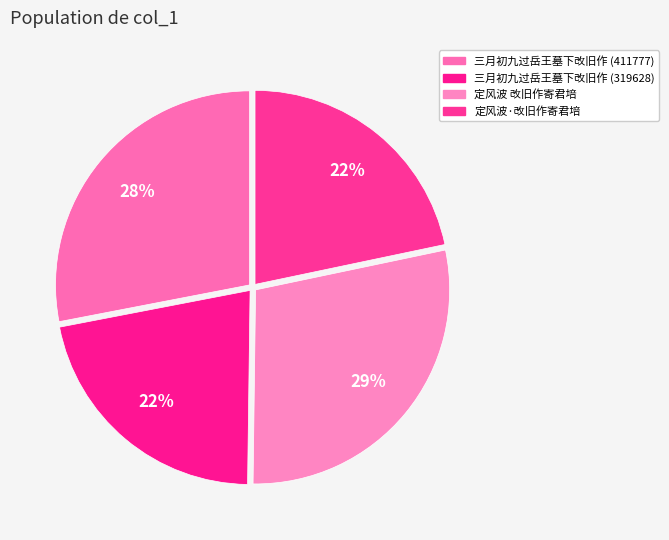

How many slices are in this pie chart?

4